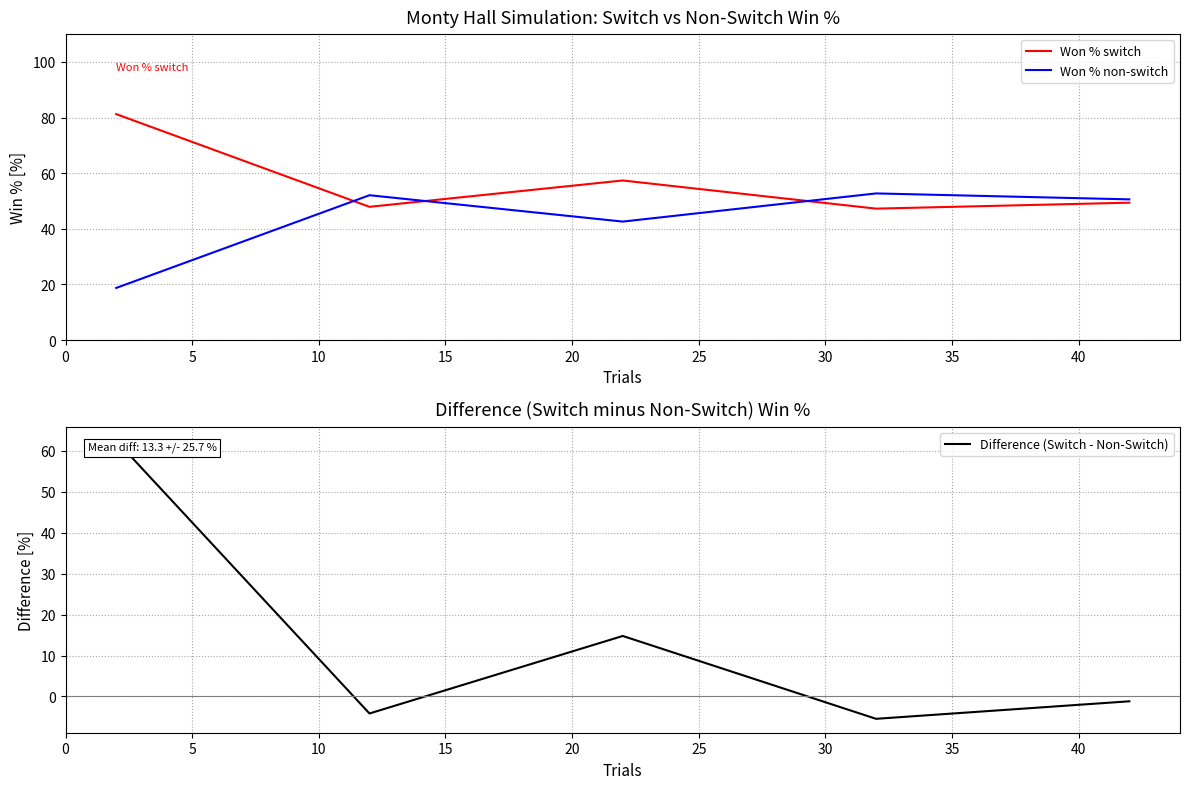

What is the highest value of the Won % non-switch series?

52.7